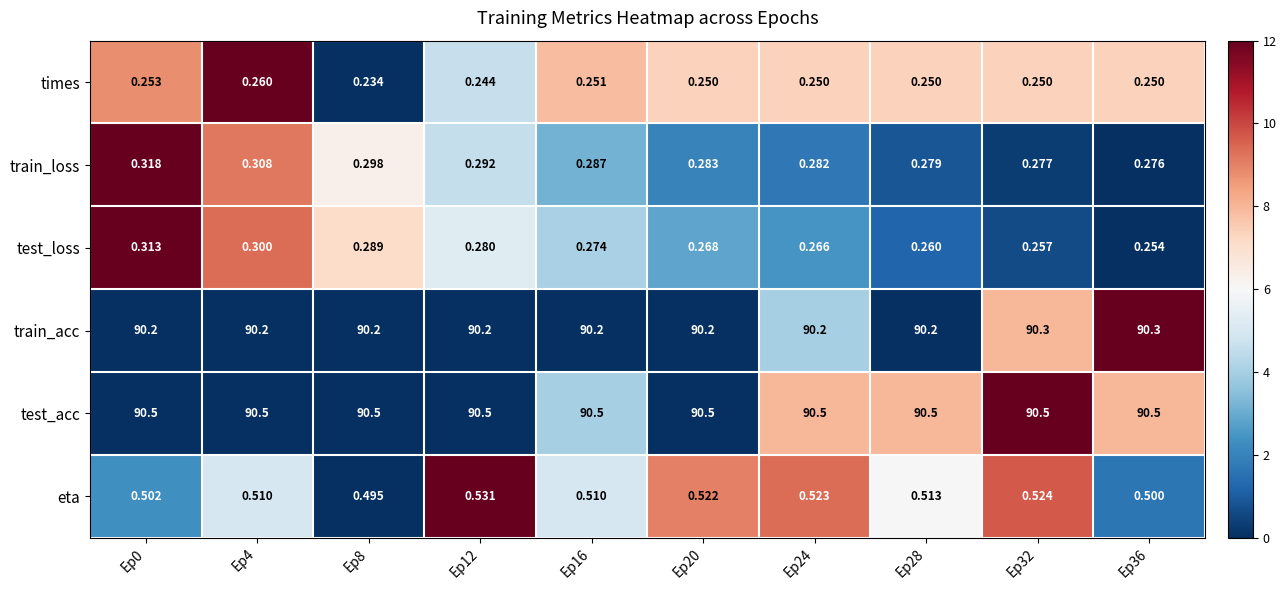

Is the value of test_acc at Ep20 greater than the value of test_loss at Ep32?

Yes